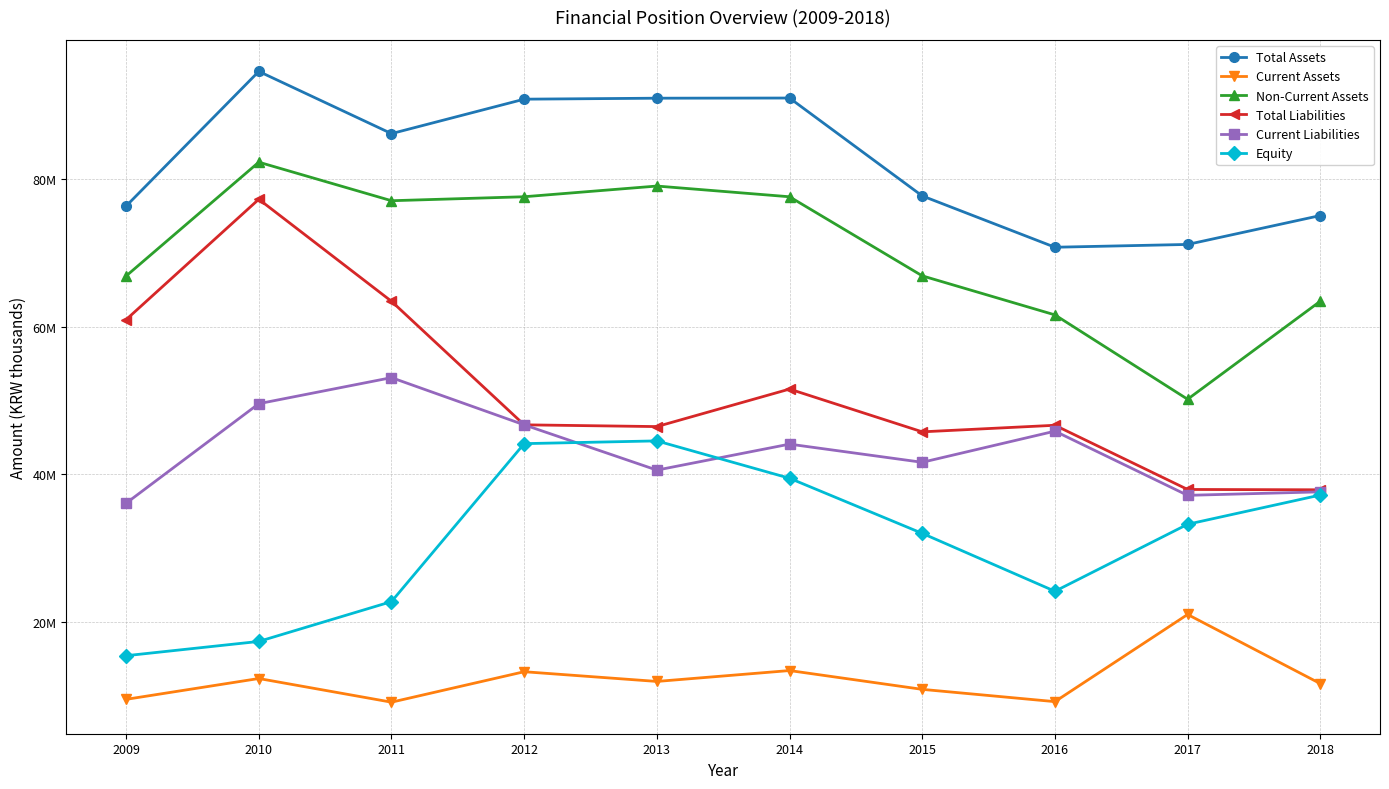

Is this an area chart (filled region under the line)?

No